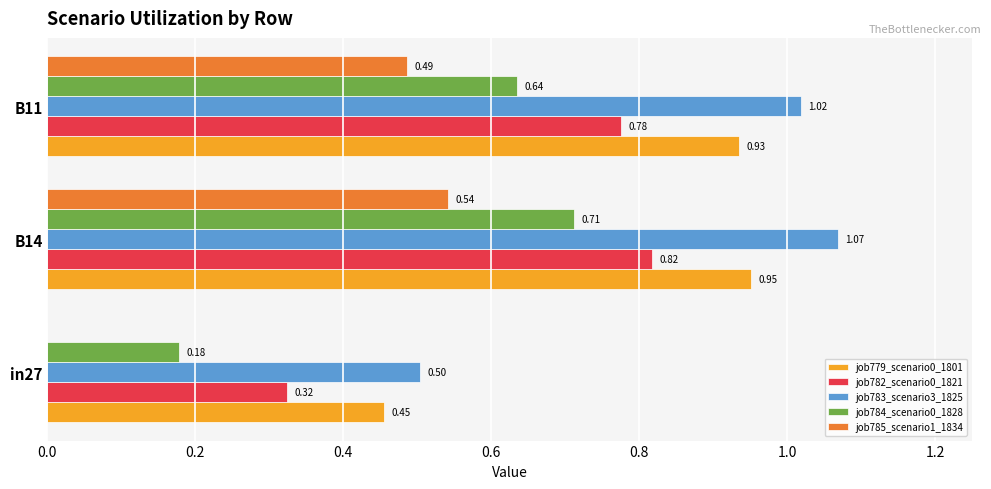

What is the total value across all series at B14?

4.1